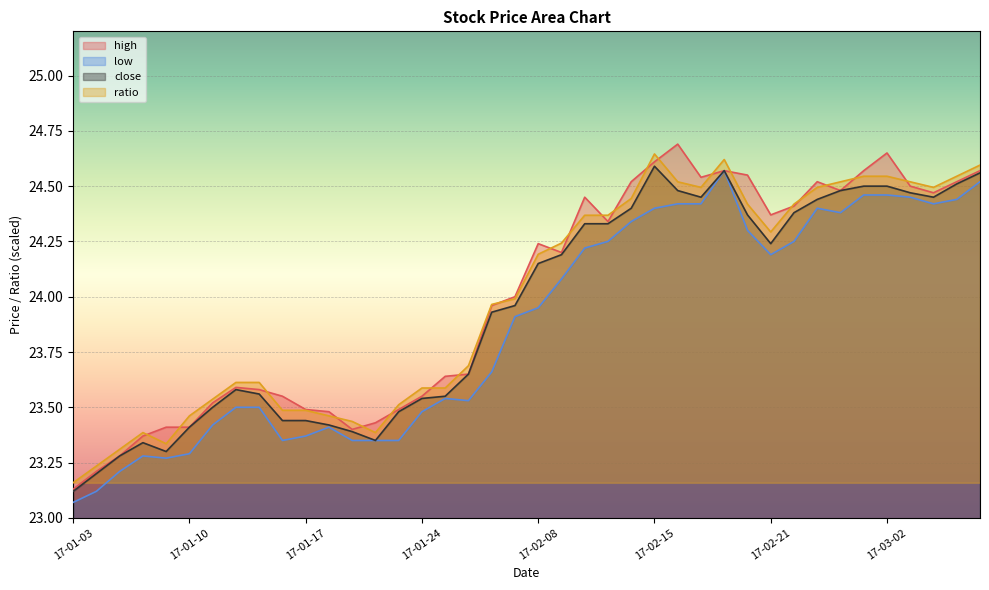

True or false: low and high cross at least once.

False